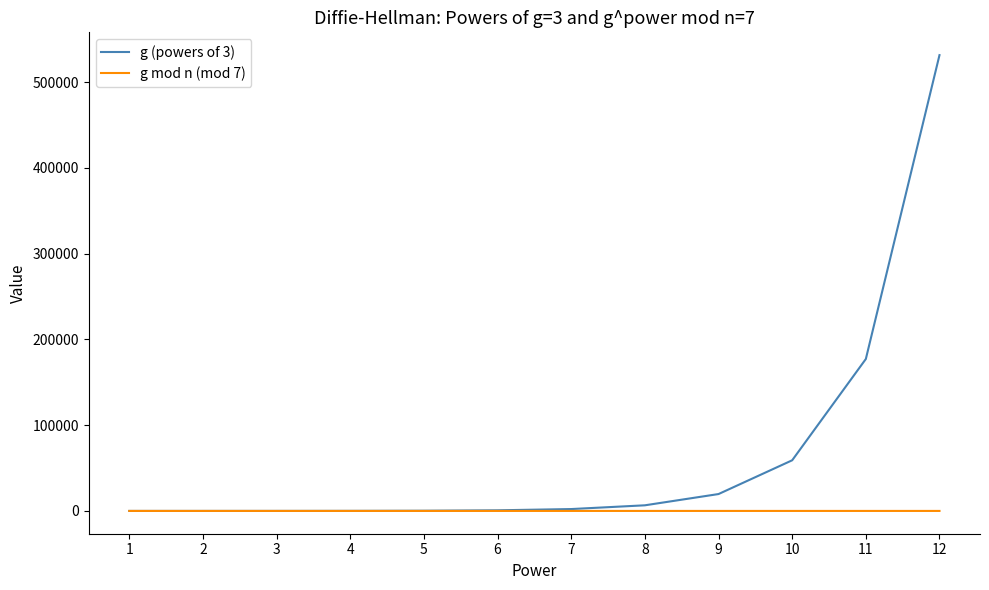

What is the maximum value shown in the chart?

531441